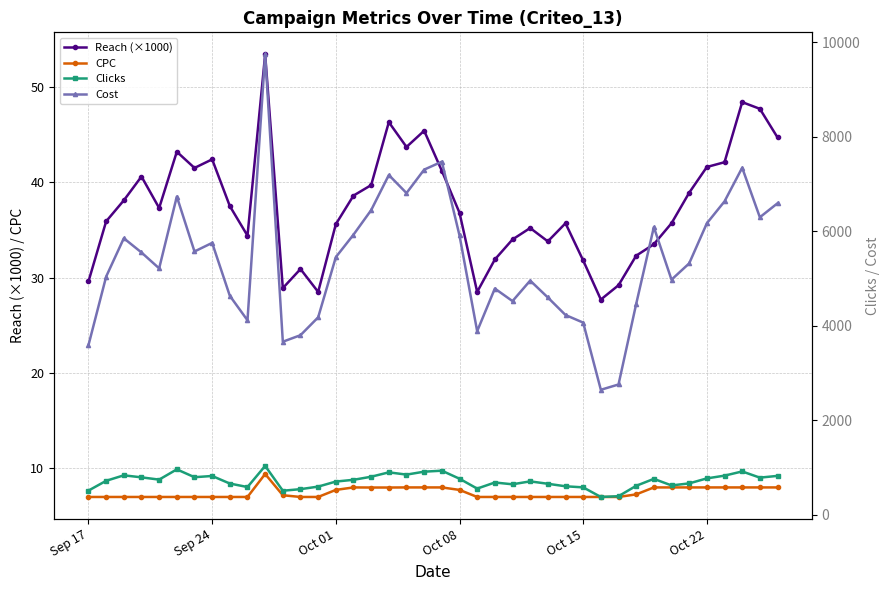

At which category does the chart reach its minimum across all series?

Sep 17